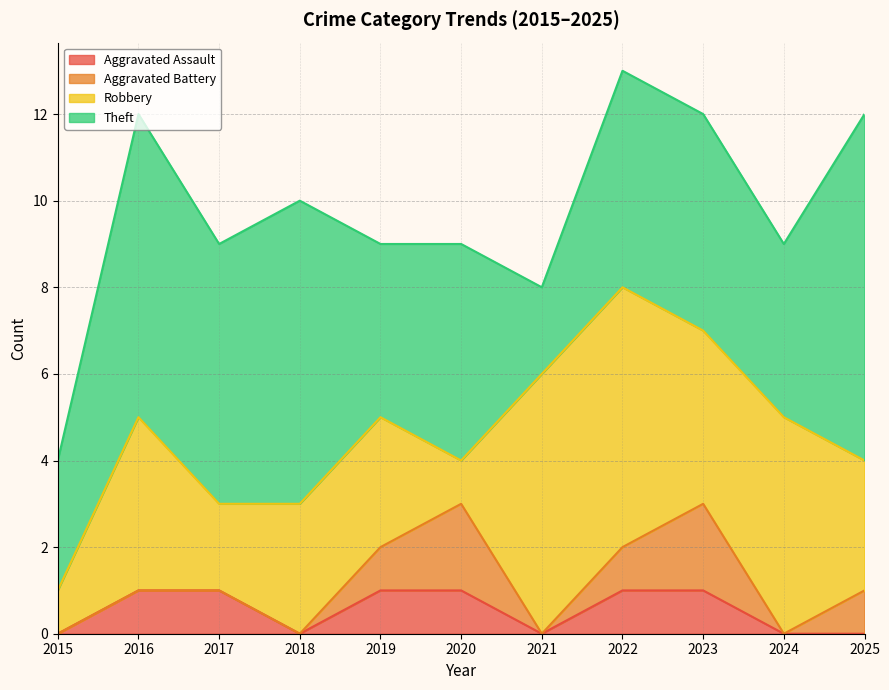

Rank the series at 2020 from lowest to highest value.

Aggravated Assault, Robbery, Aggravated Battery, Theft